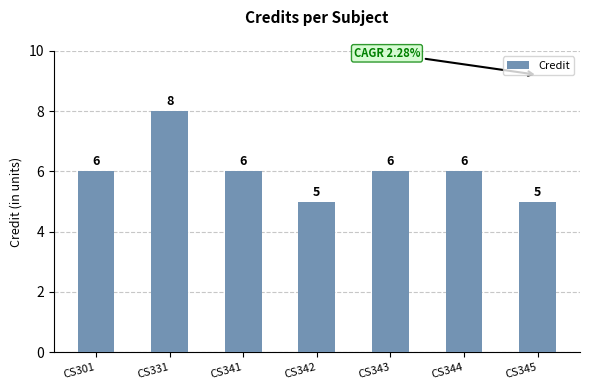

What is the value of the 2nd bar from the left?

8